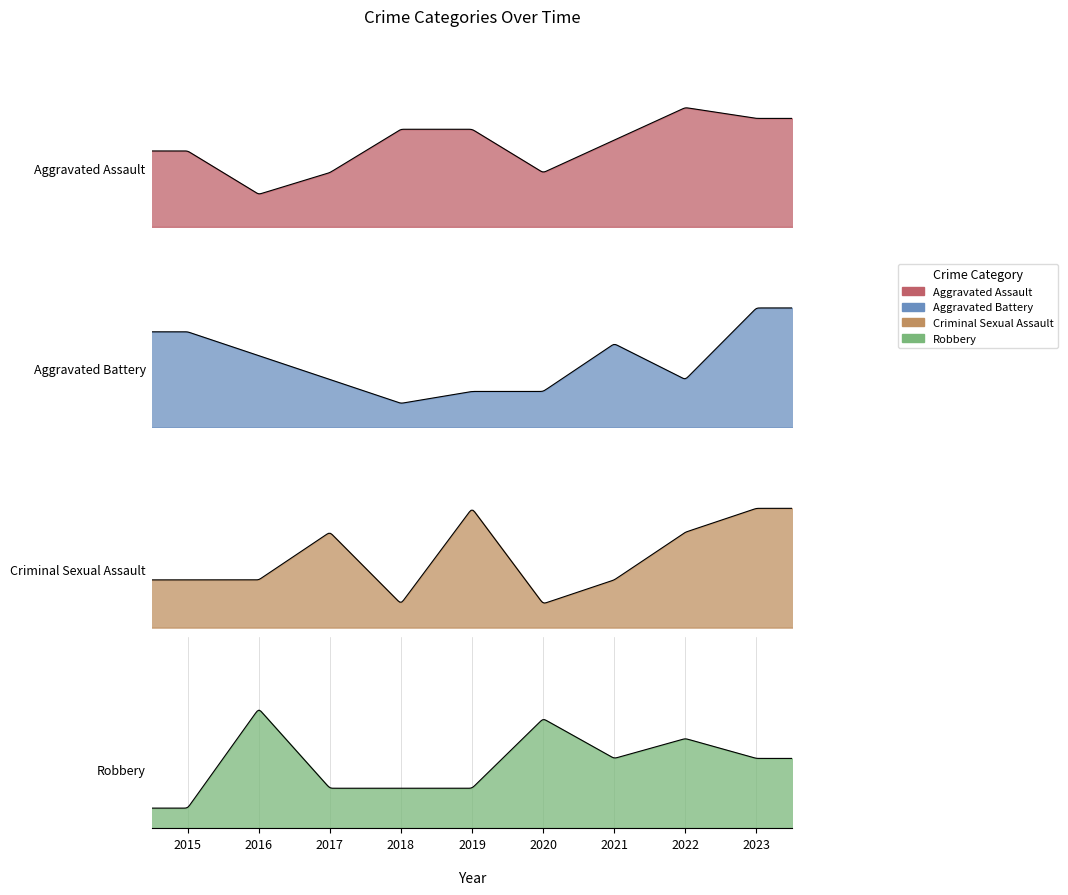

Reading left to right, list all the values displayed in this chart.

Aggravated Assault: 2015=7	2016=3	2017=5	2018=9	2019=9	2020=5	2021=8	2022=11	2023=10
Aggravated Battery: 2015=8	2016=6	2017=4	2018=2	2019=3	2020=3	2021=7	2022=4	2023=10
Criminal Sexual Assault: 2015=2	2016=2	2017=4	2018=1	2019=5	2020=1	2021=2	2022=4	2023=5
Robbery: 2015=2	2016=12	2017=4	2018=4	2019=4	2020=11	2021=7	2022=9	2023=7